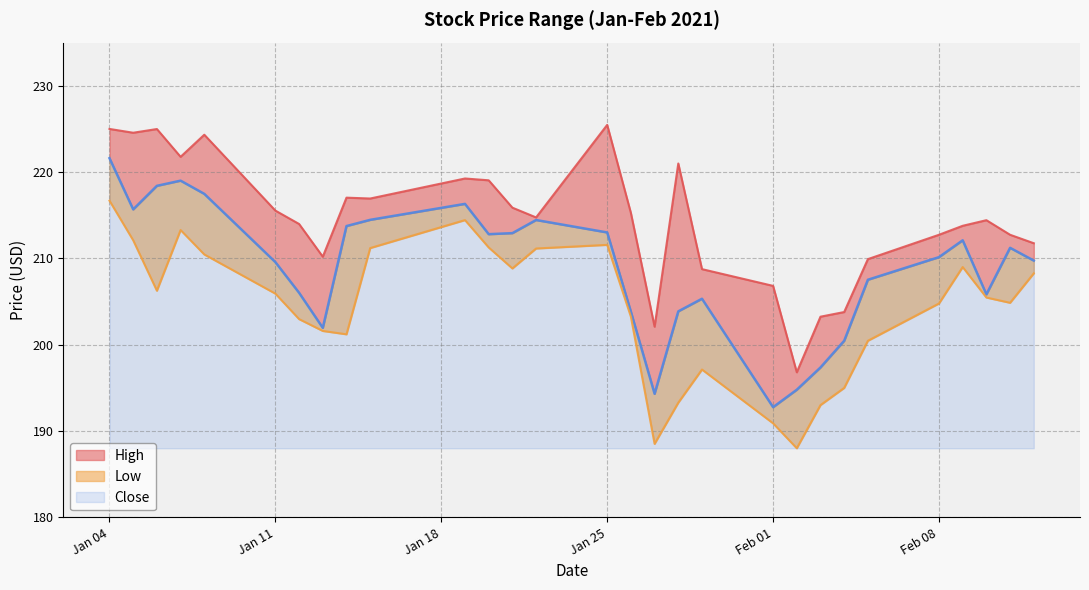

What is the label of the 13th point from the left?

2021-01-21